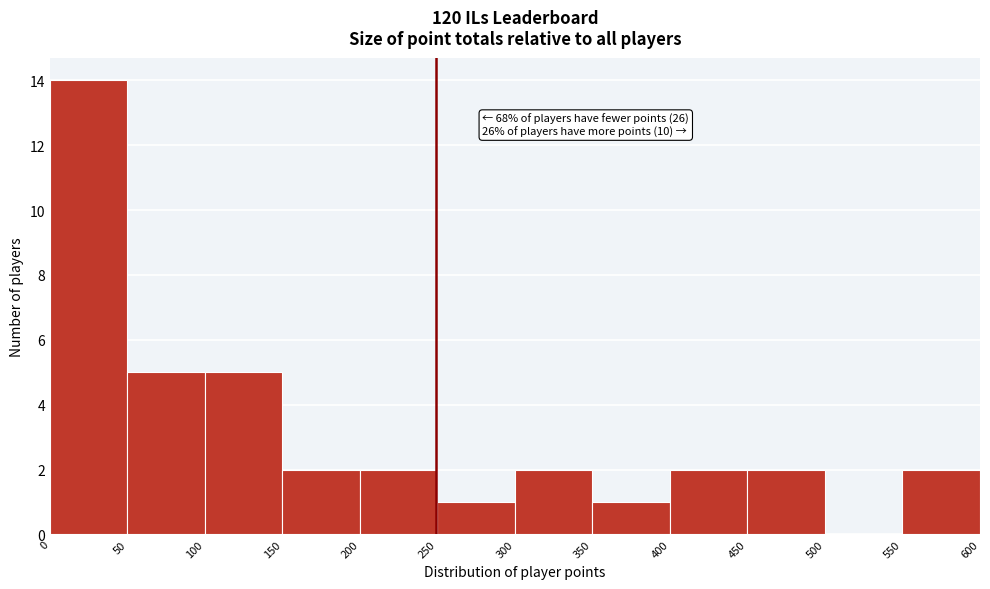

Which range on the x-axis has the tallest bar?

0 to 50